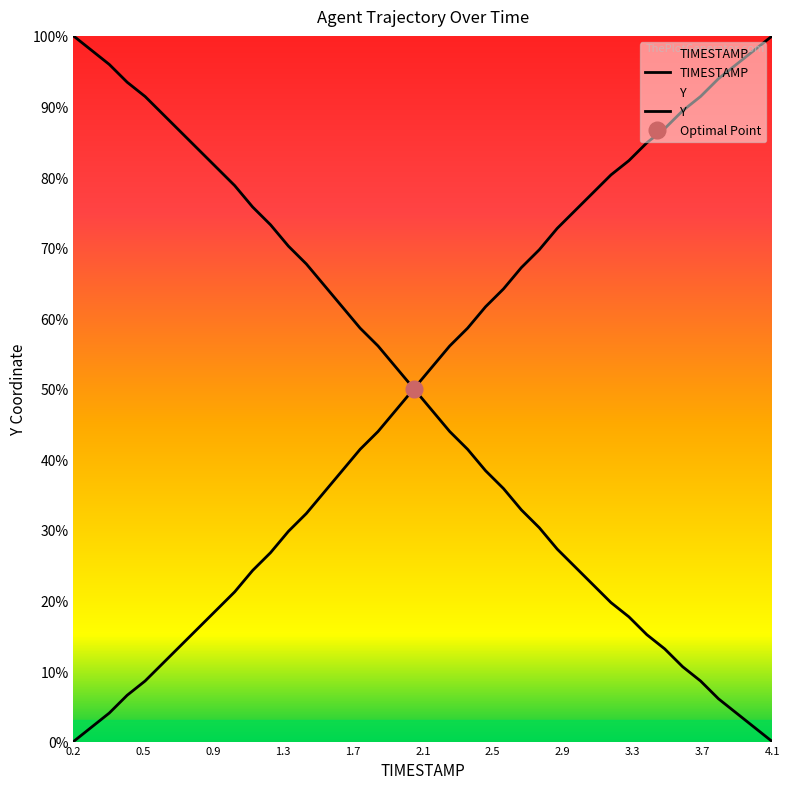

Is the value of Y at 2.2 greater than the value of TIMESTAMP at 2.6?

Yes